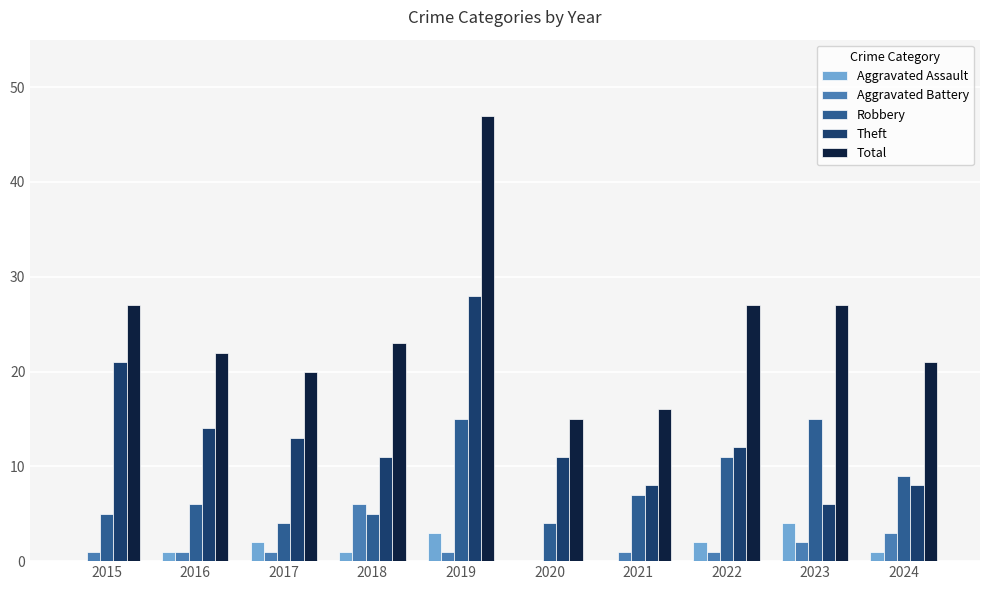

What is the maximum value for Aggravated Assault?

4